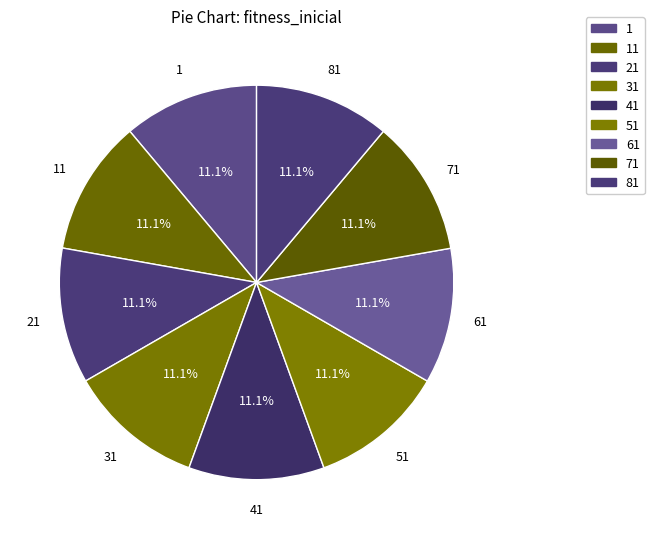

To the nearest percent, what is the average slice percentage?

11%